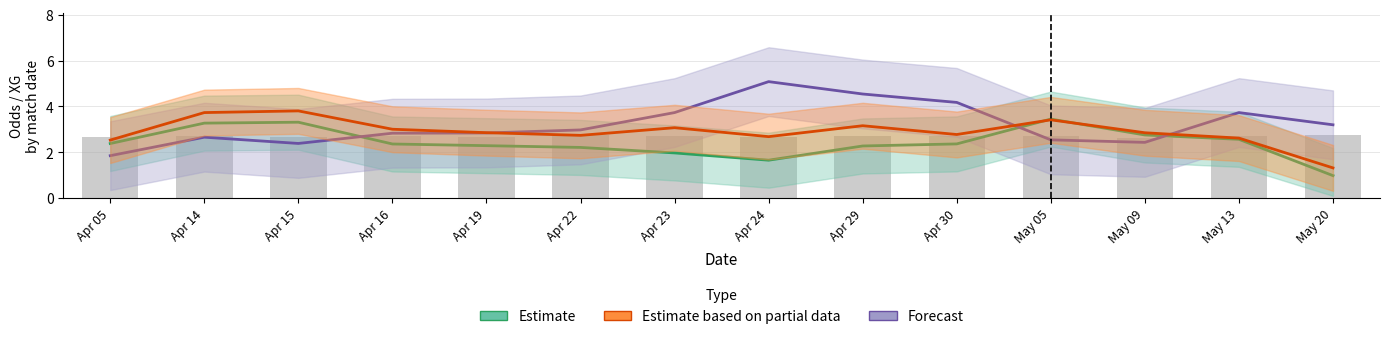

How many data points in Estimate are above 2?

11